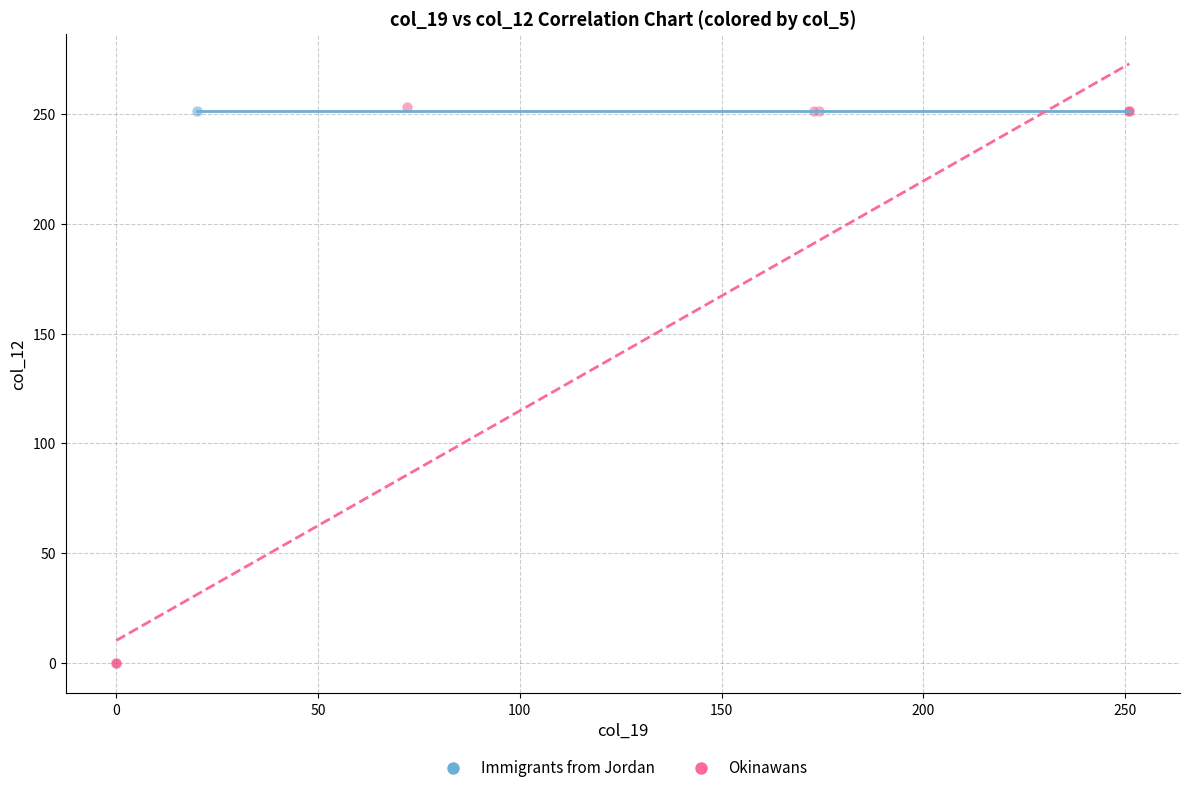

Which series contains the lowest Y value?

Okinawans